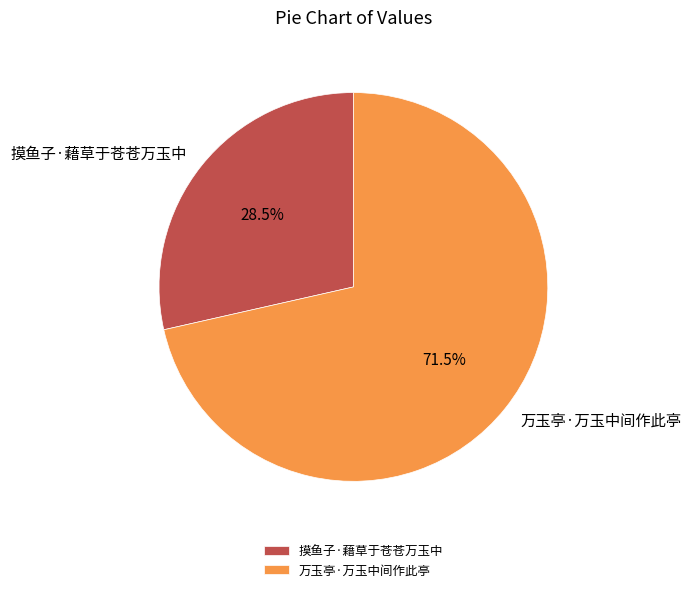

Which slice is the smallest?

摸鱼子·藉草于苍苍万玉中